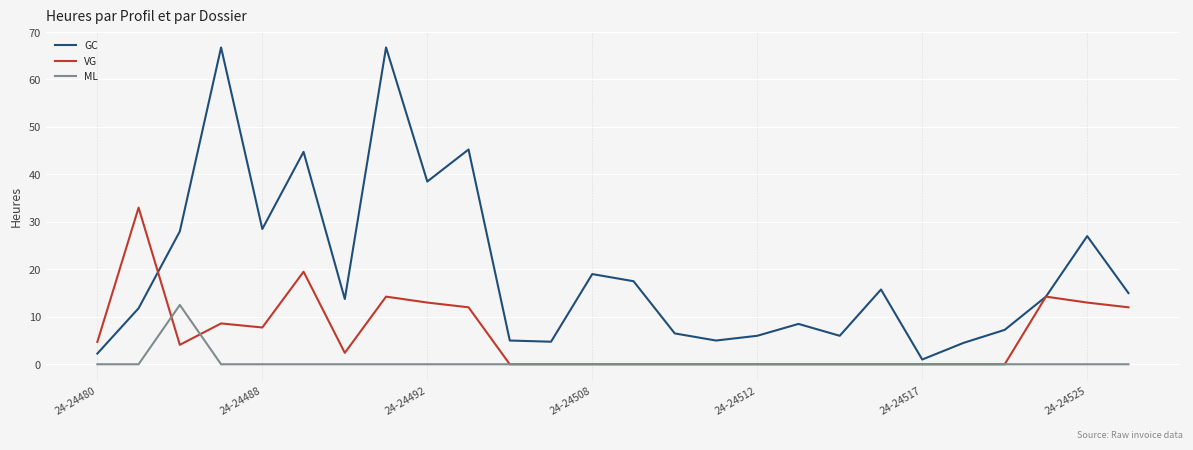

Rank the series by their average value, from lowest to highest.

ML, VG, GC